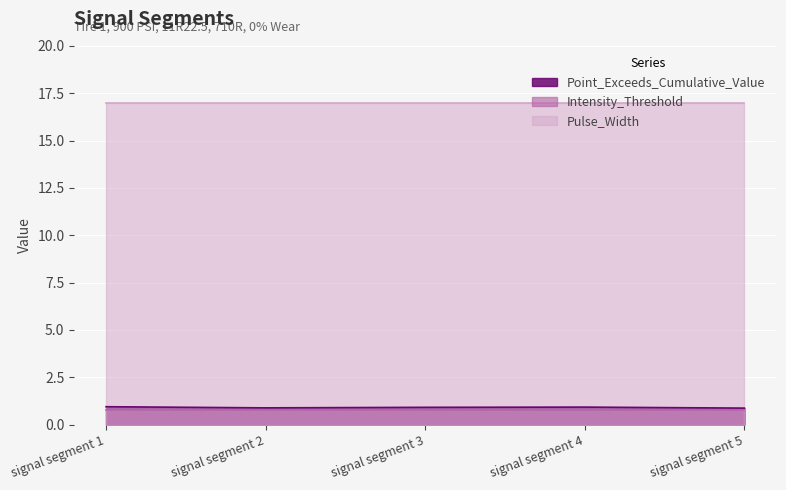

Which series has the largest range (max minus min)?

Point_Exceeds_Cumulative_Value